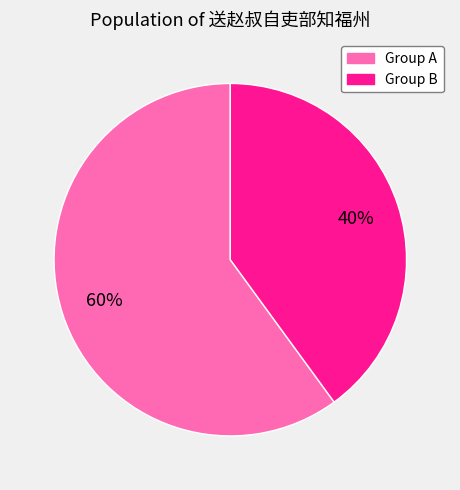

Is there a majority slice in this chart?

Yes